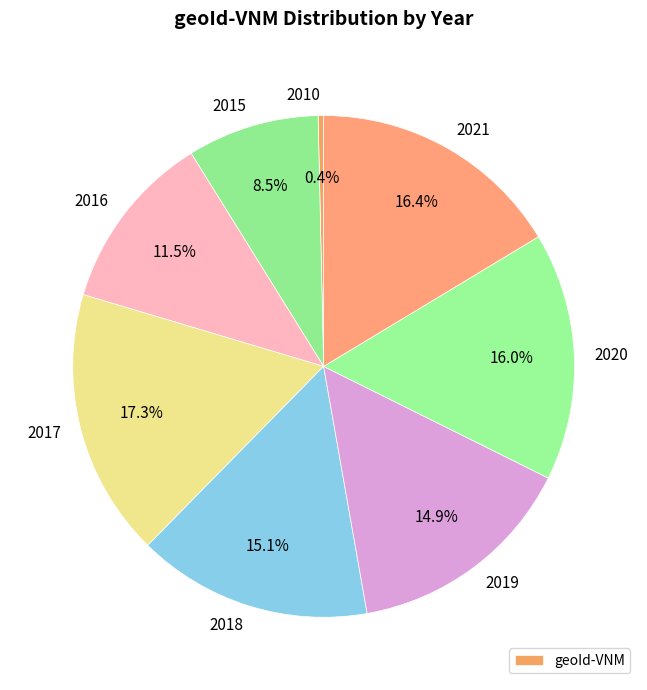

Does any single category account for the majority?

No